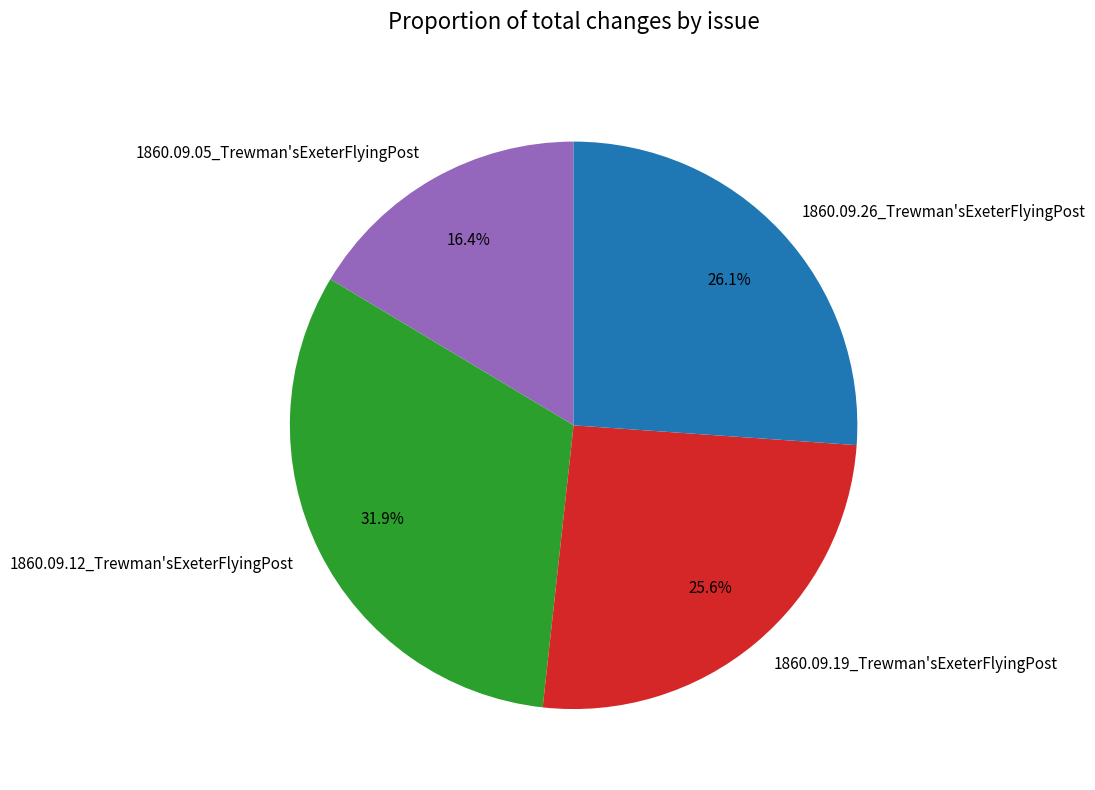

True or false: 1860.09.26_Trewman'sExeterFlyingPost accounts for 14% of the total.

False